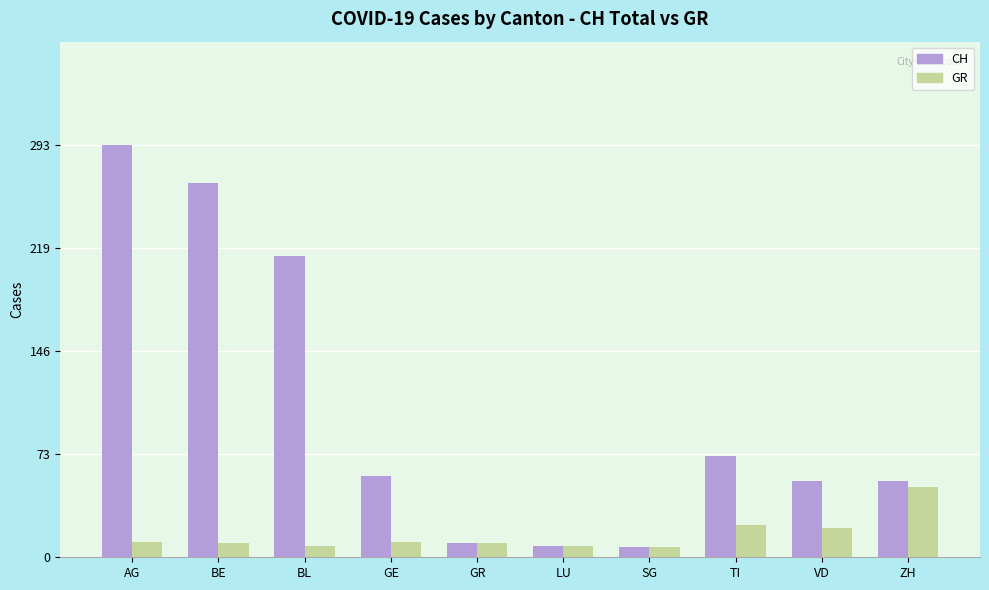

How many bars are there in total?

20